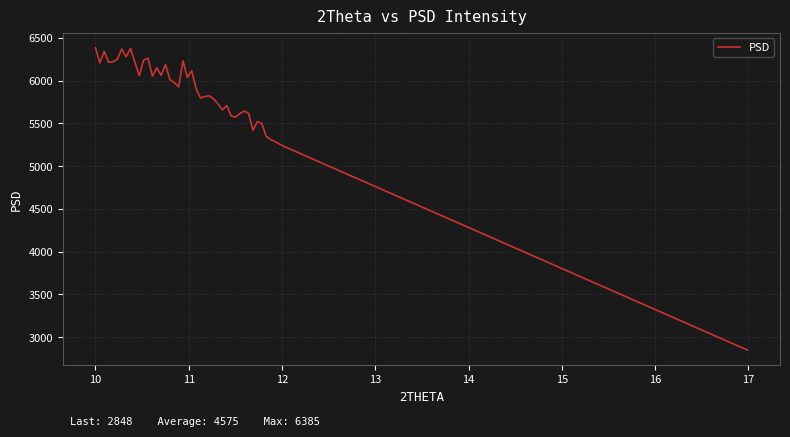

What is the minimum value shown in the chart?

2848